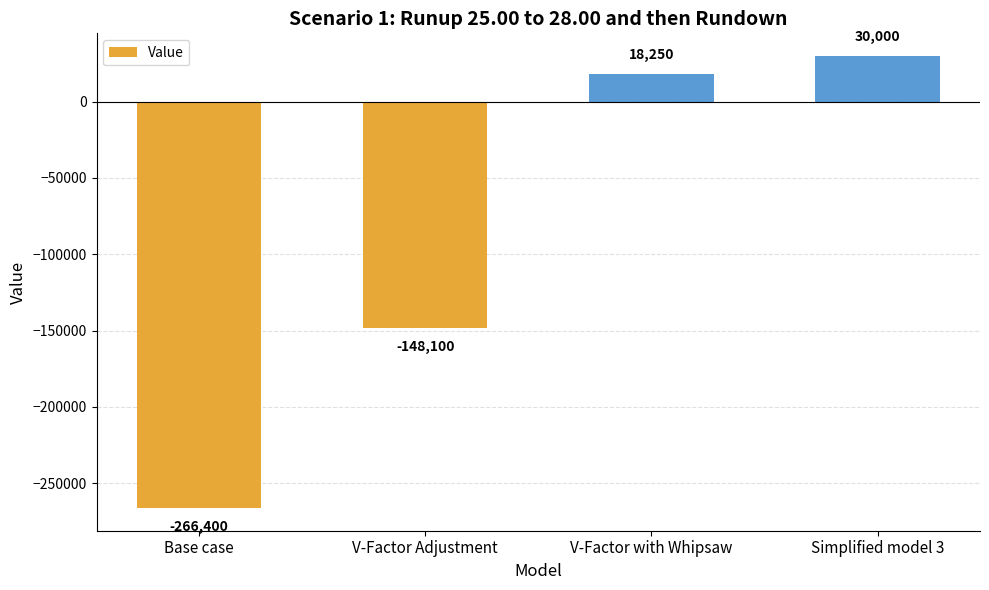

Between Simplified model 3 and V-Factor Adjustment, which is larger?

Simplified model 3